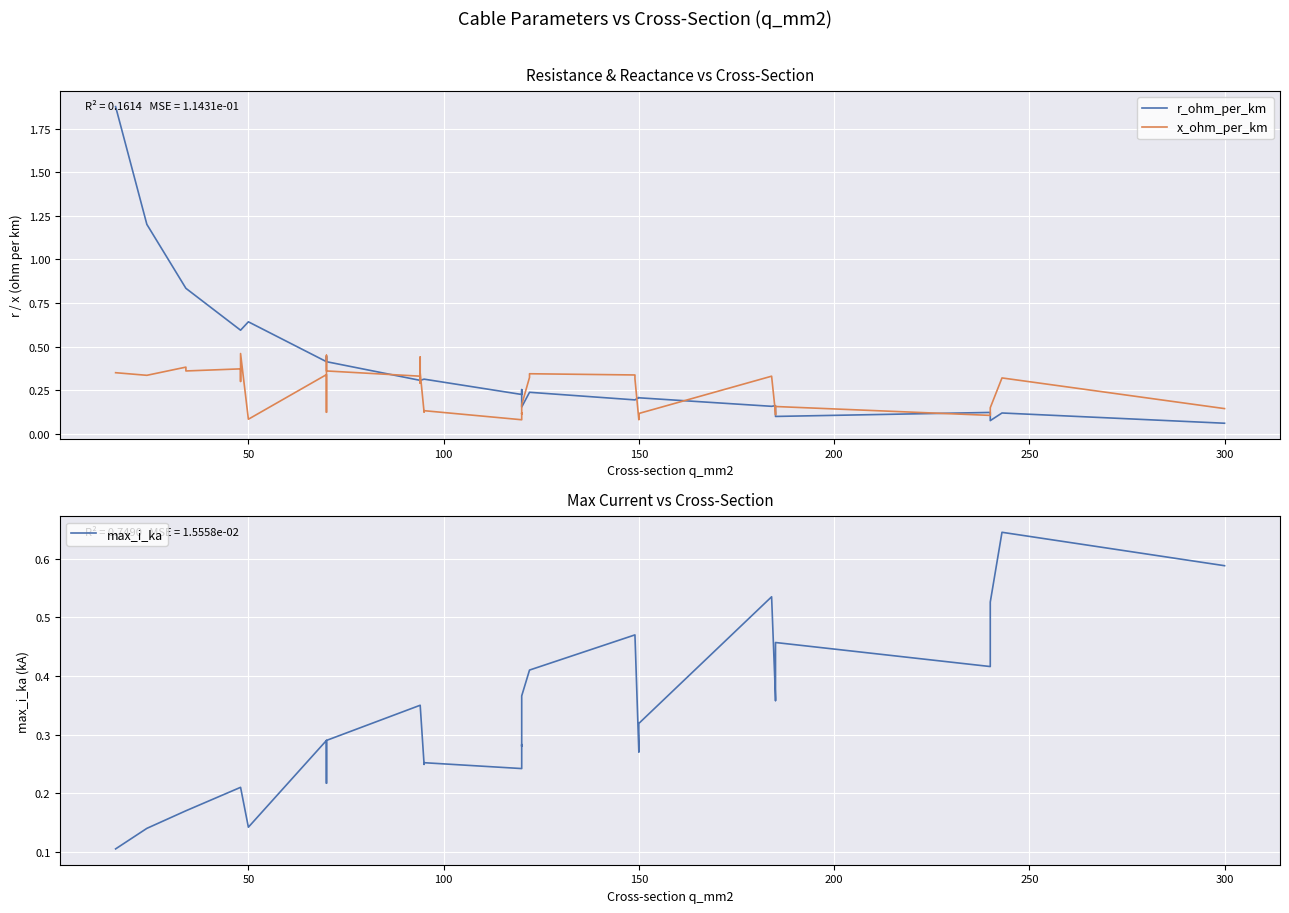

Reading left to right, extract all data points from this chart.

r_ohm_per_km: 1.9	1.2	0.8	0.8	0.6	0.6	0.6	0.6	0.6	0.4	0.4	0.4	0.4	0.4	0.3	0.3	0.3	0.3	0.3	0.3	0.2	0.3	0.3	0.2	0.2	0.2	0.2	0.2	0.2	0.2	0.2	0.2	0.2	0.2	0.1	0.1	0.1	0.1	0.1	0.1
x_ohm_per_km: 0.3	0.3	0.4	0.4	0.4	0.3	0.3	0.5	0.1	0.3	0.1	0.1	0.5	0.4	0.3	0.3	0.4	0.3	0.1	0.1	0.1	0.1	0.1	0.2	0.3	0.3	0.3	0.3	0.1	0.1	0.1	0.3	0.1	0.1	0.2	0.1	0.1	0.1	0.3	0.1
max_i_ka: 0.1	0.1	0.2	0.2	0.2	0.2	0.2	0.2	0.1	0.3	0.2	0.2	0.3	0.3	0.3	0.3	0.3	0.3	0.2	0.3	0.2	0.3	0.3	0.4	0.4	0.4	0.5	0.5	0.3	0.3	0.3	0.5	0.4	0.4	0.5	0.4	0.4	0.5	0.6	0.6